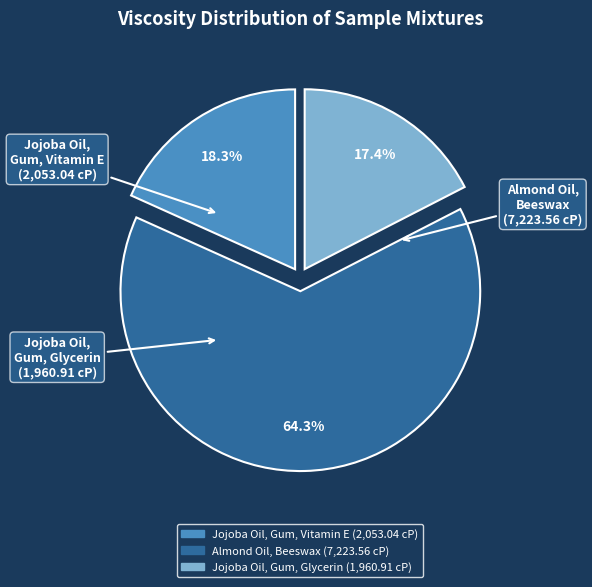

Combined, do Jojoba Oil, Gum, Glycerin and Jojoba Oil, Gum, Vitamin E account for over 50%?

No